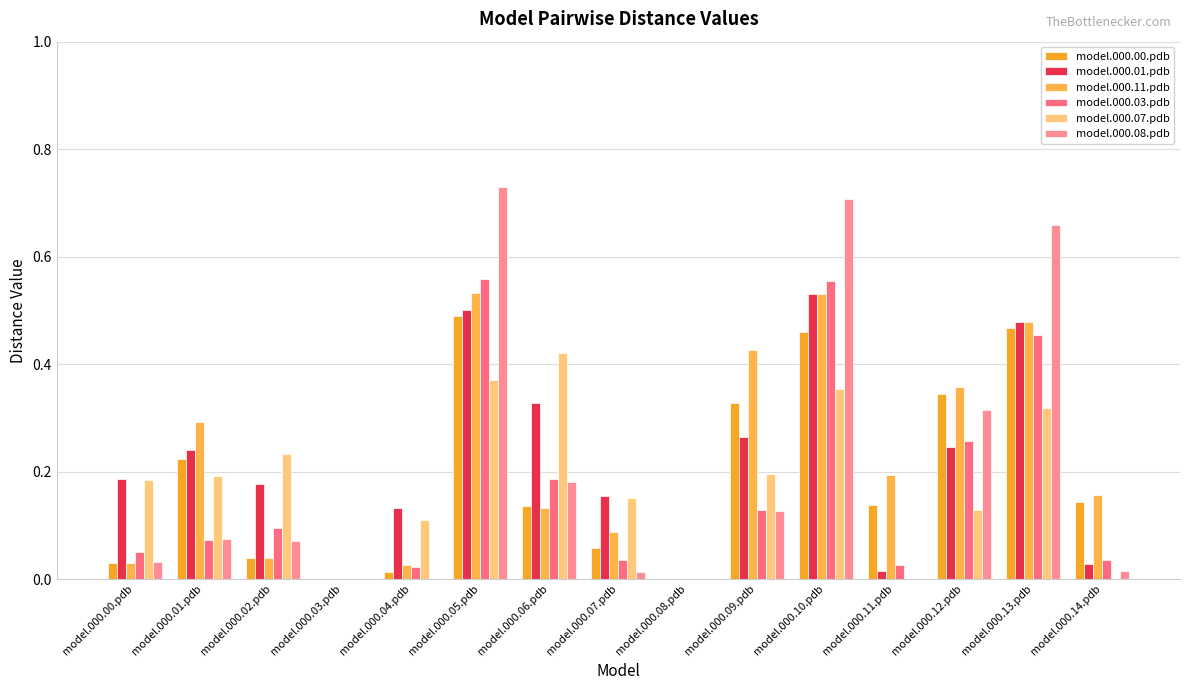

How many categories are shown in the chart?

15